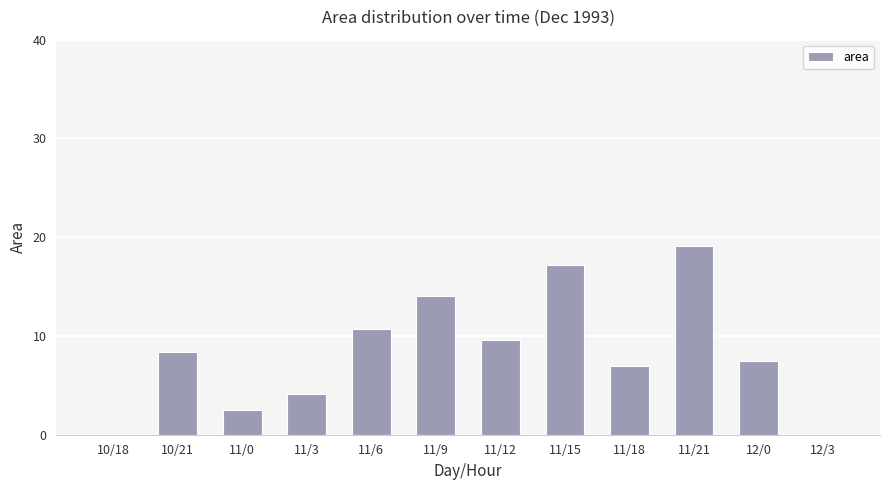

What is the sum of the values at 10/21 and 11/6?

19.0